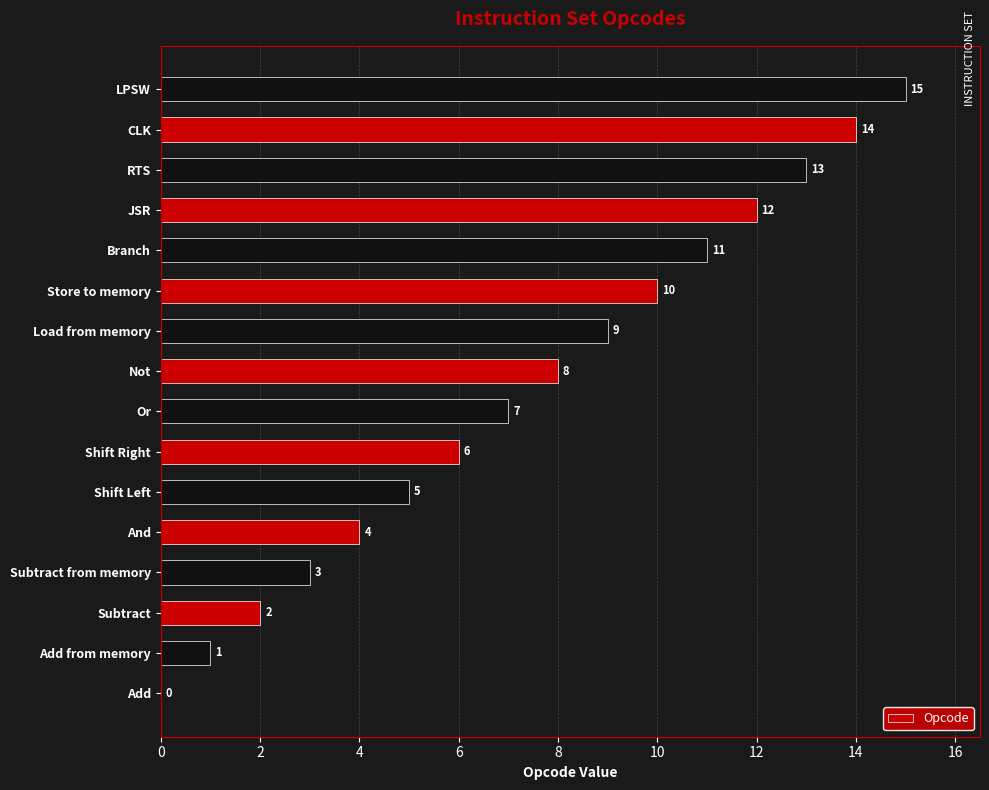

Which has a higher value, Subtract from memory or Add from memory?

Subtract from memory